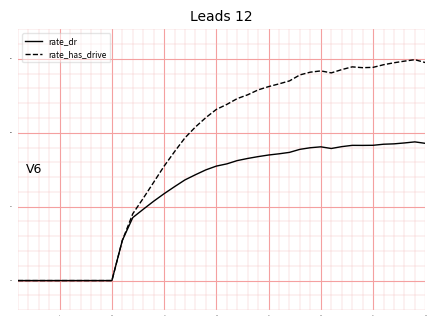

Which series has the largest total across all categories?

rate_has_drive